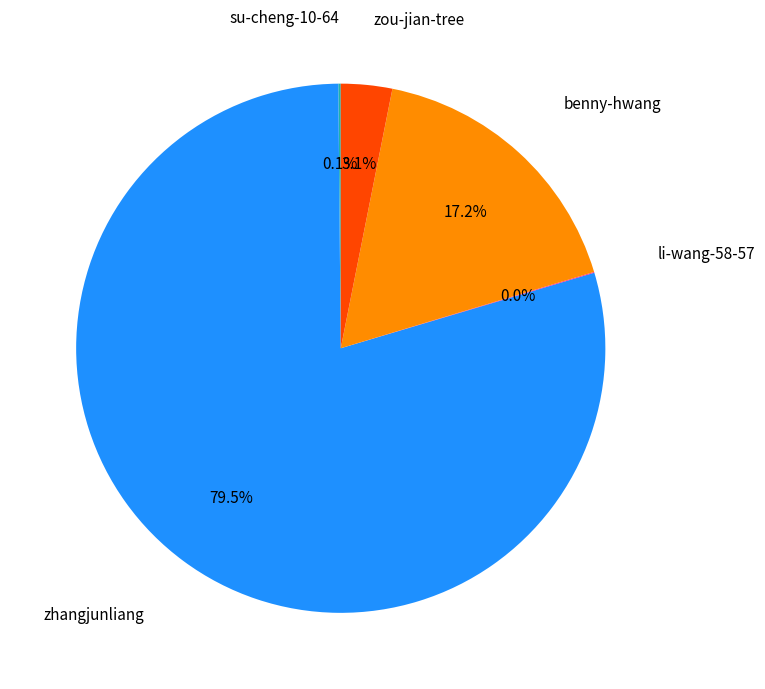

How much of the chart is everything except benny-hwang?

82.8%